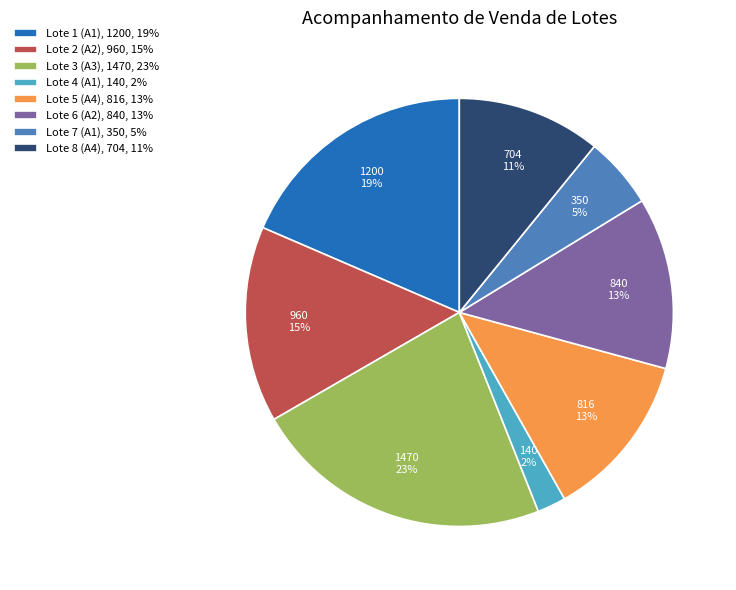

Is there any slice that represents more than half of the pie?

No